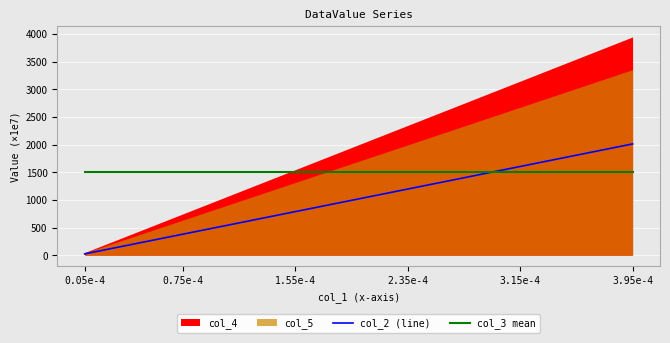

What is the maximum value for col_3 mean?

1500.0